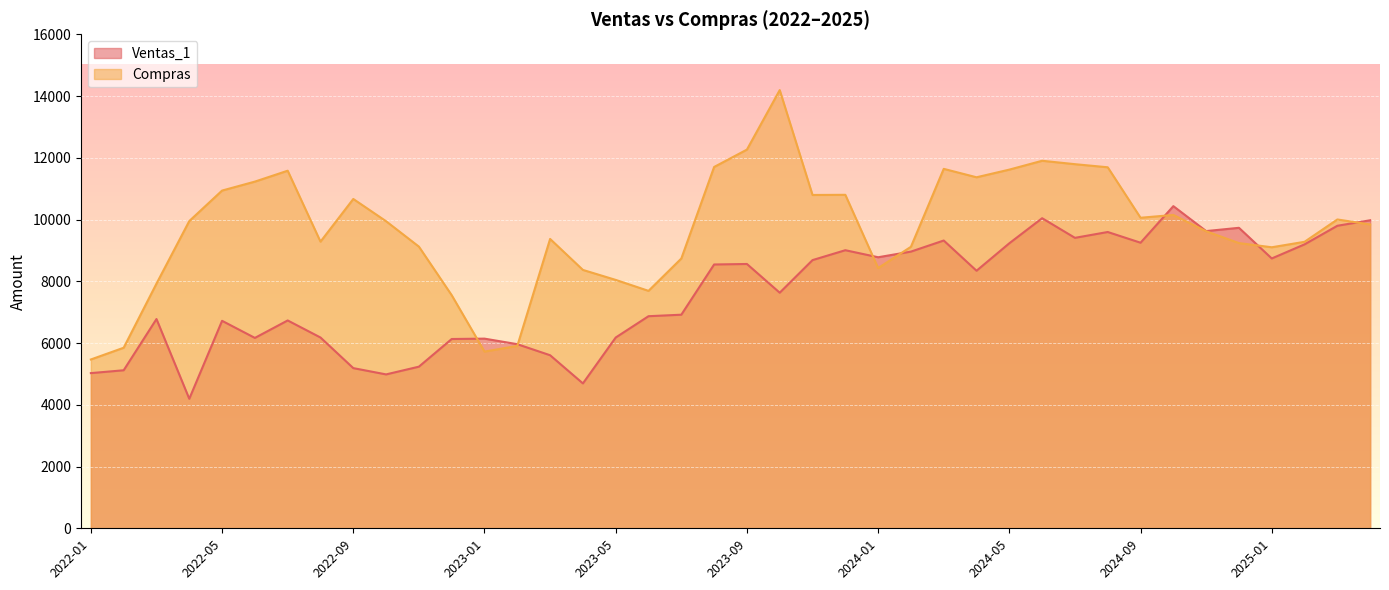

At which category does Ventas_1 reach its first local valley?

2022-04